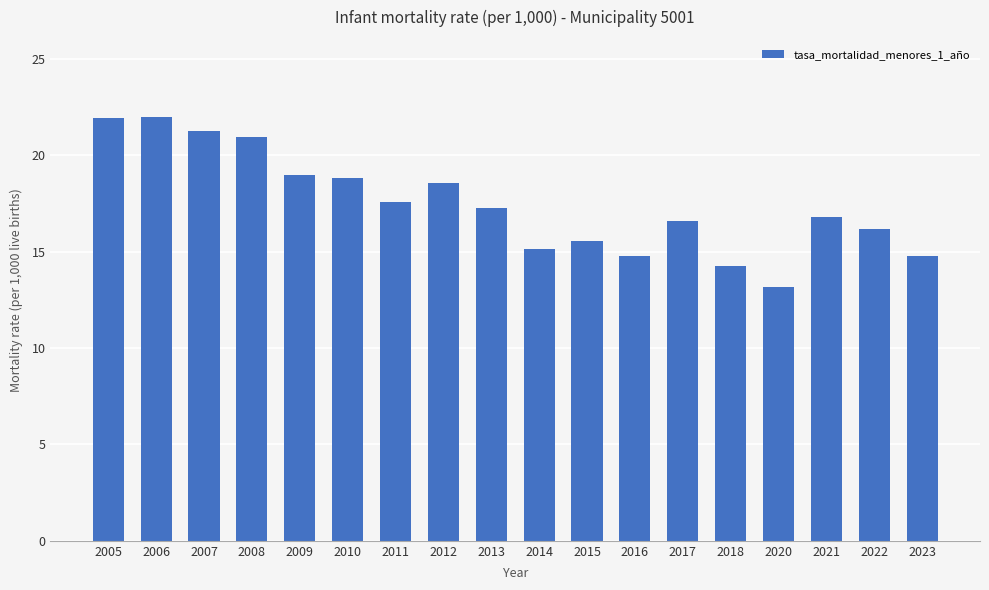

The chart shows a value of 13.2 at 2020. True or false?

True